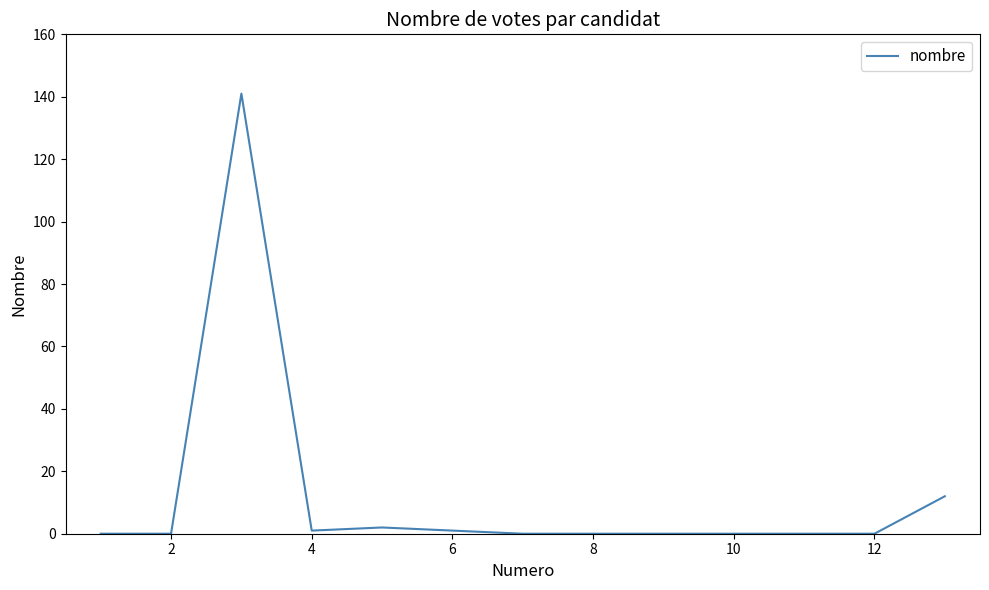

What is the greatest value displayed?

141